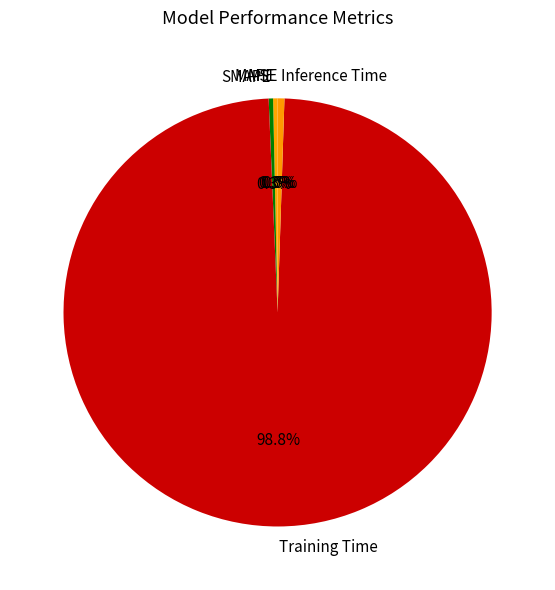

What is the total percentage of MAPE and Inference Time?

0.8%